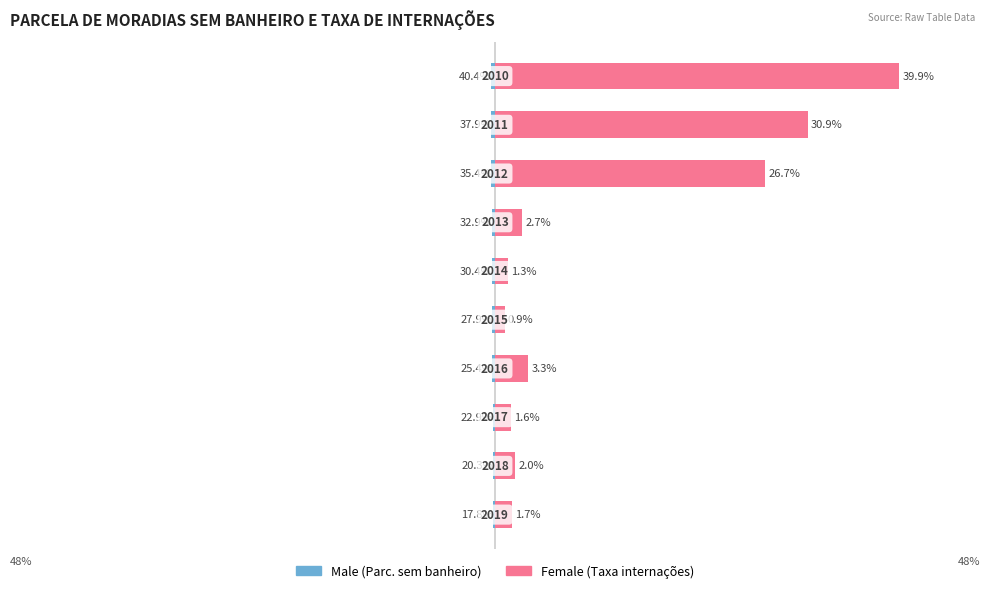

What is the difference between the highest and lowest values at 8?

31.2